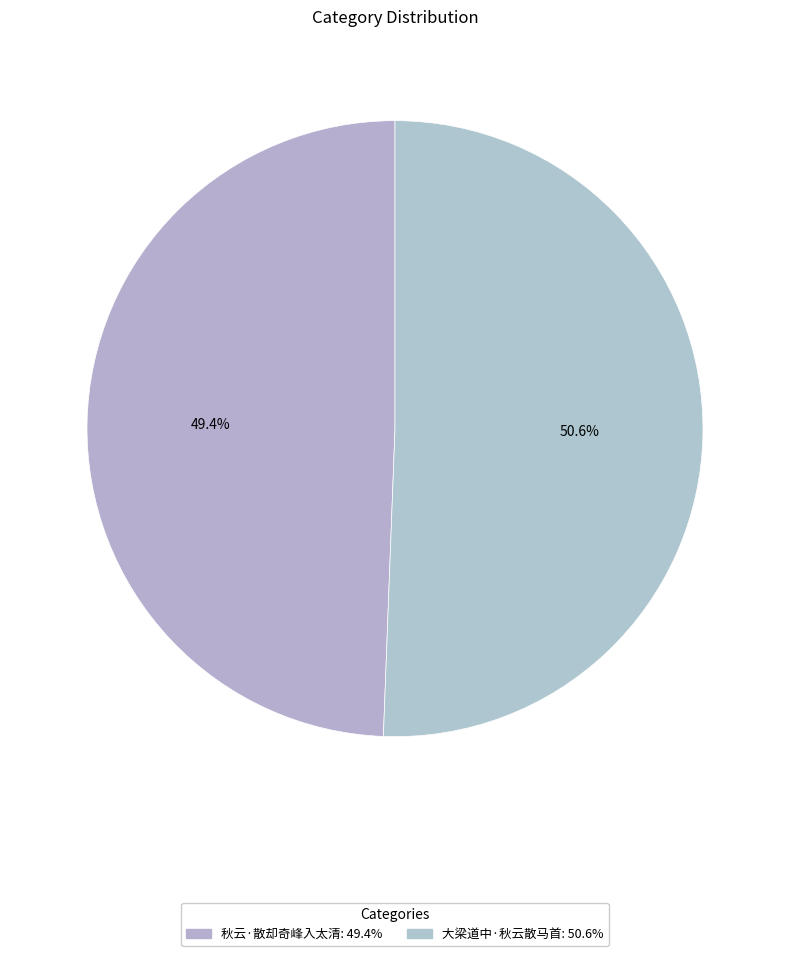

How many segments does this pie chart have?

2